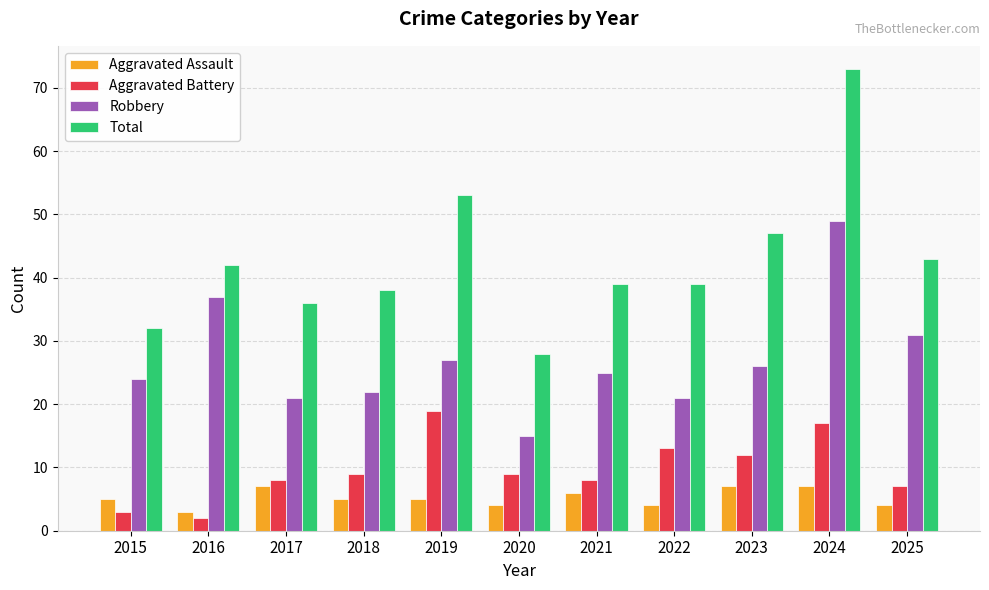

What is the difference between the highest and lowest values at 2017?

29